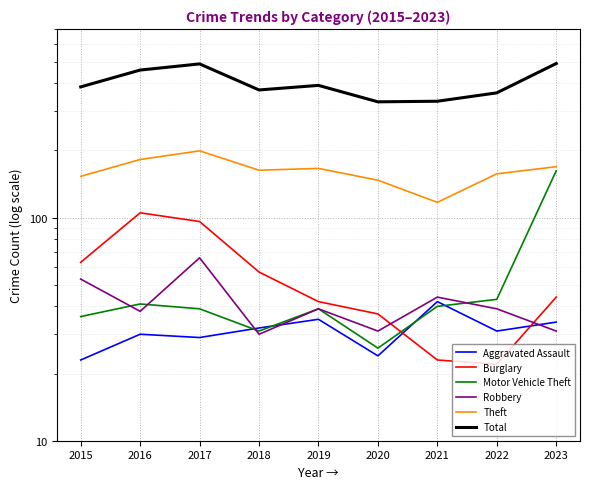

At which category is the sum across all series the highest?

2023